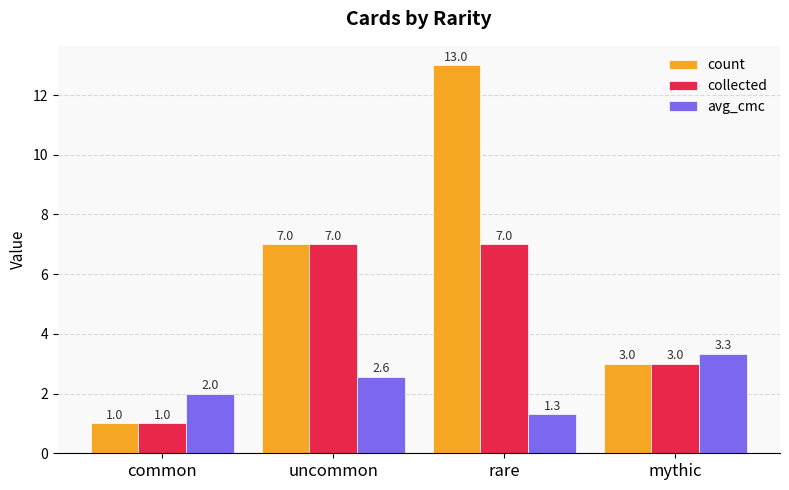

Which series has the largest range (max minus min)?

count